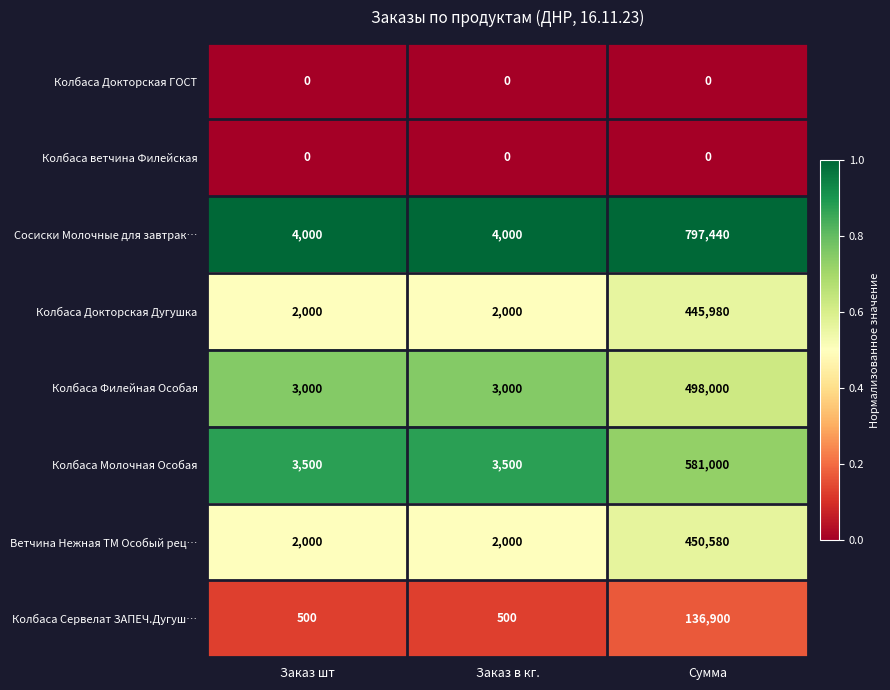

What is the approximate value of Колбаса Докторская Дугушка at Заказ шт, to the nearest 100?

2000